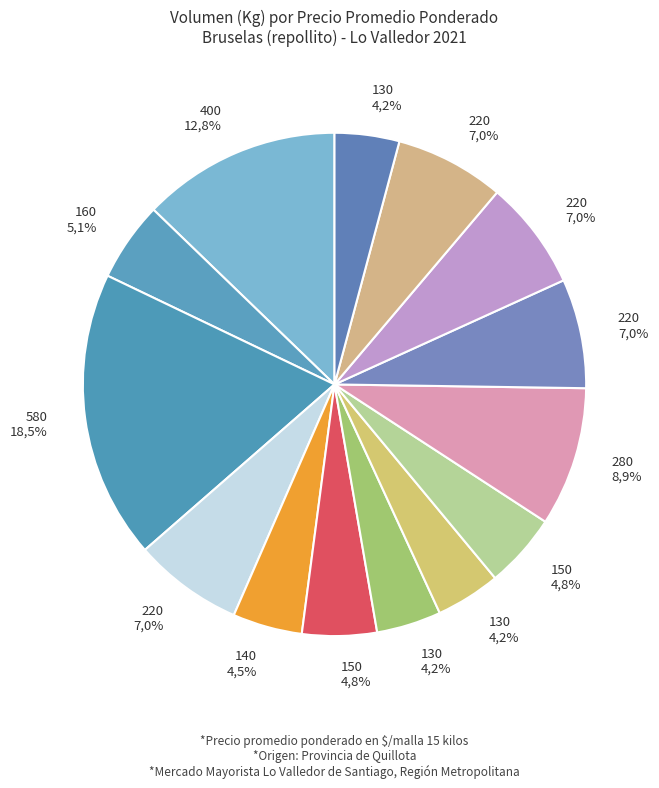

Does any single category account for the majority?

No